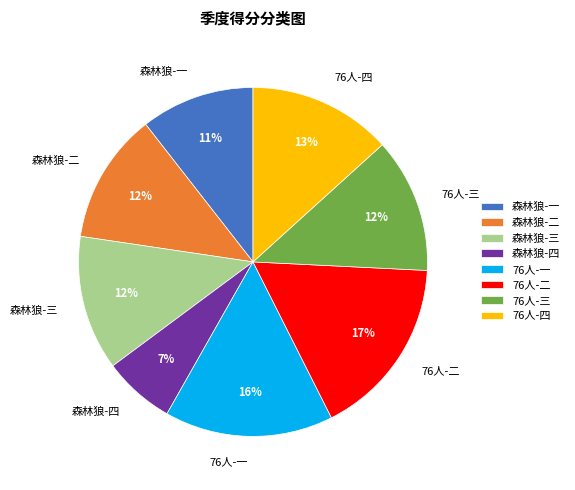

Is there a majority slice in this chart?

No